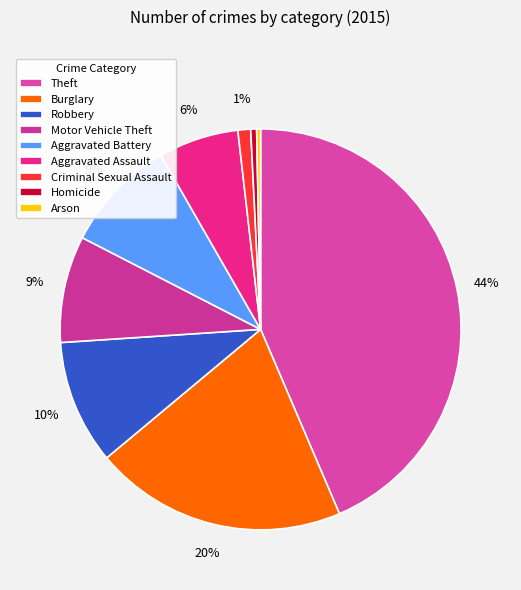

Count the number of slices in the pie.

9